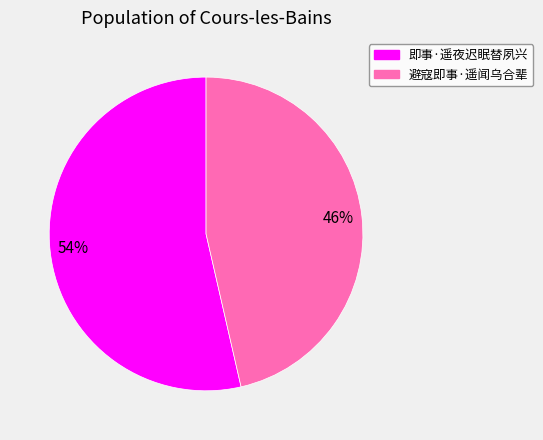

To the nearest percent, what is the average slice percentage?

50%